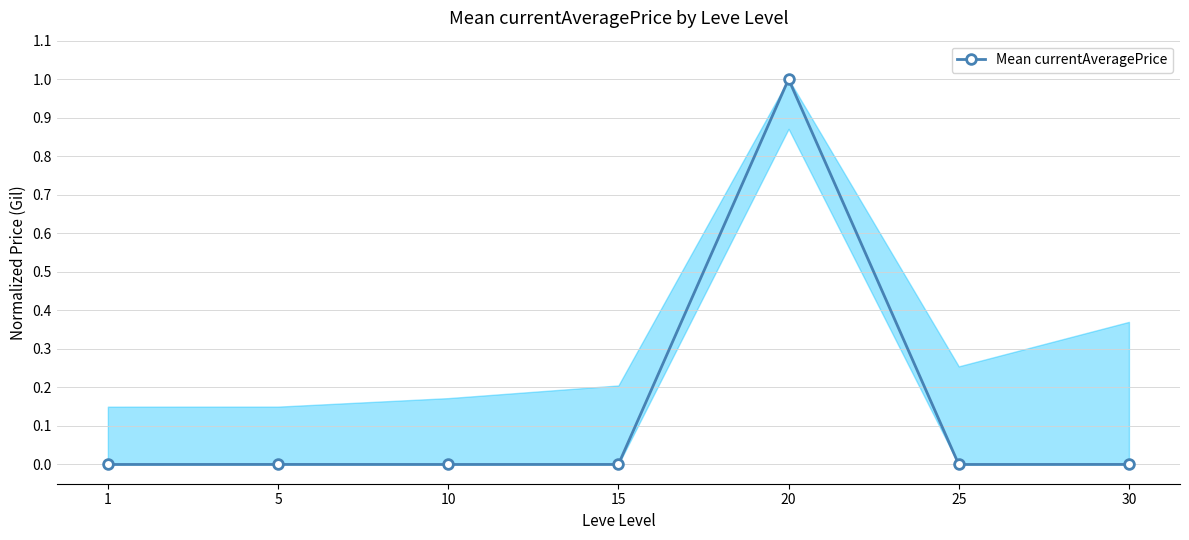

Does the chart have visible grid lines?

Yes